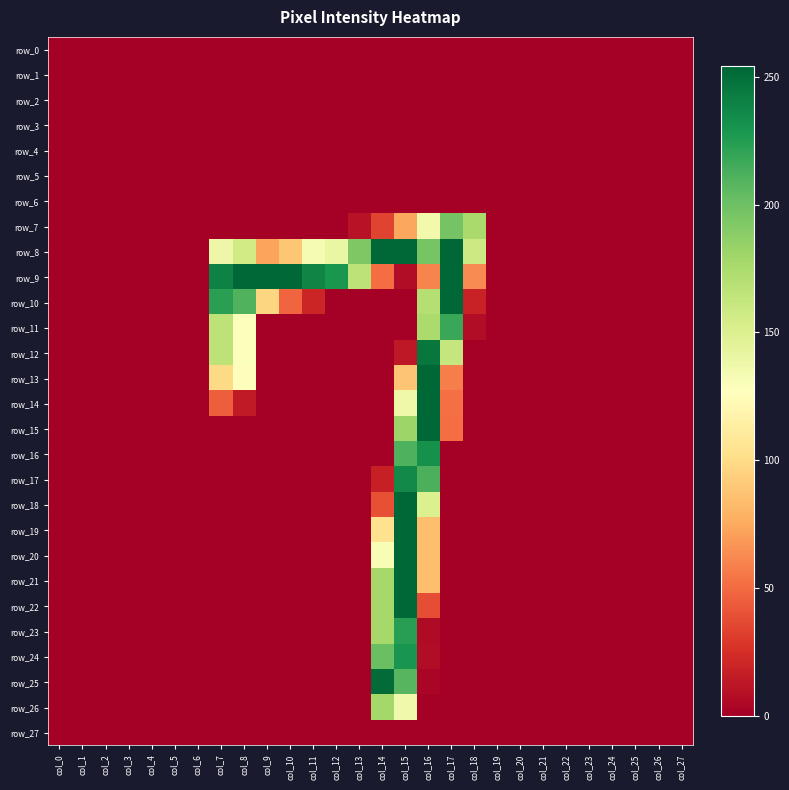

Which category has the highest value in the row_9 series?

col_8